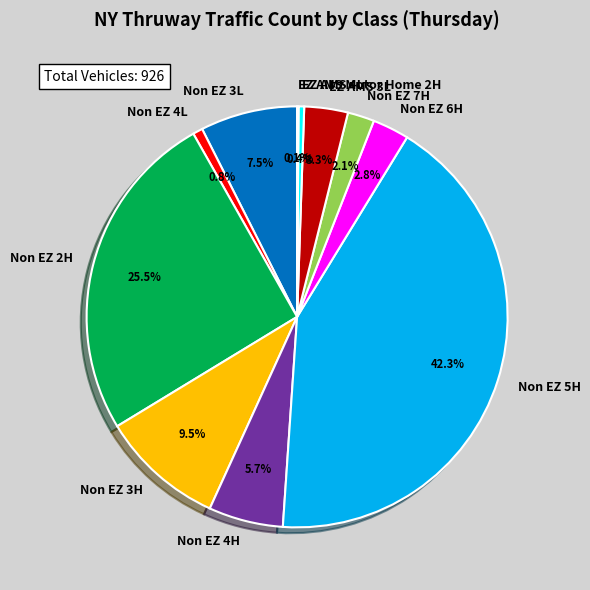

Is Non EZ 3H the majority of the pie?

No